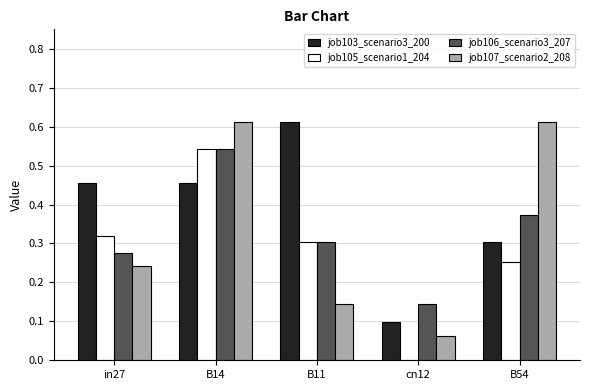

The job105_scenario1_204 series shows 0.9 at B14. True or false?

False